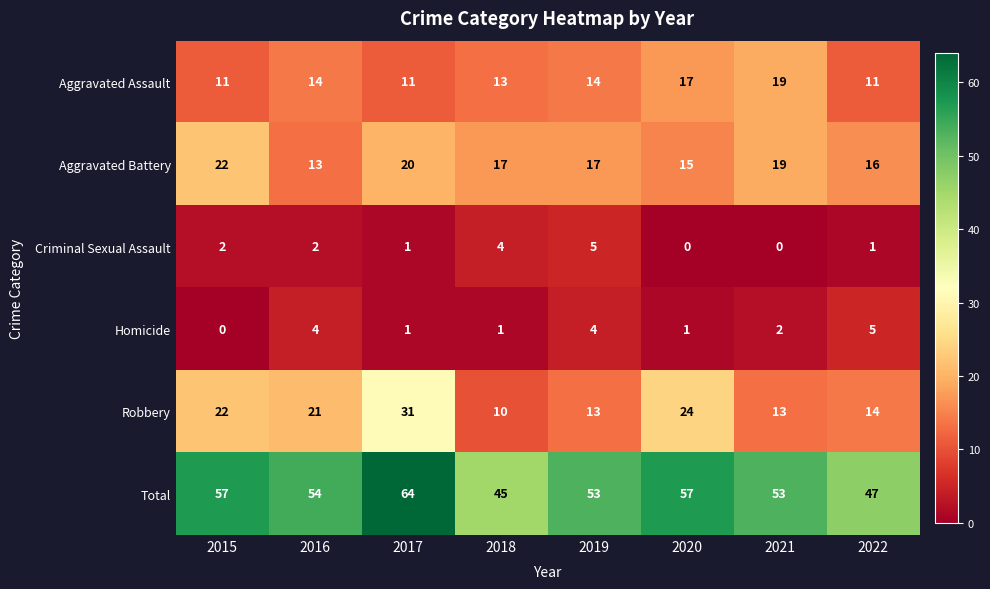

Is it true that Aggravated Battery equals 13 at 2016?

True